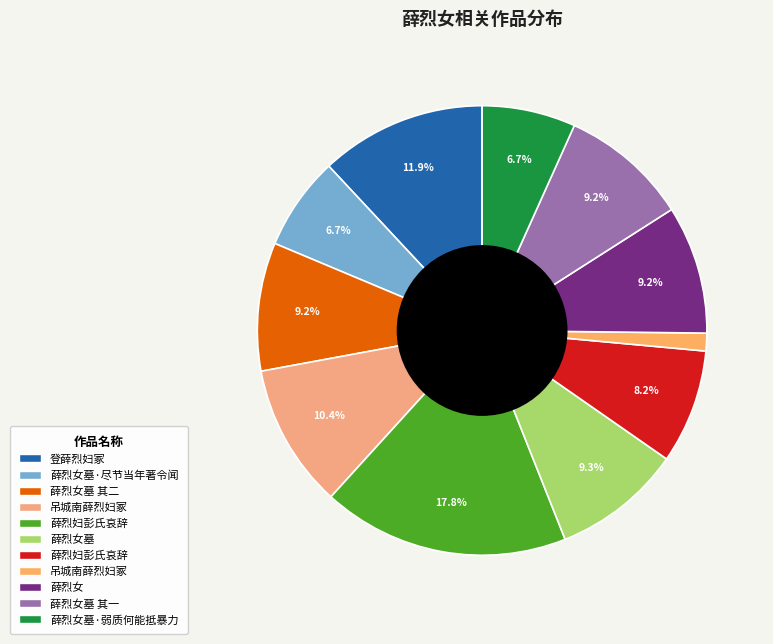

How many slices are in this pie chart?

11